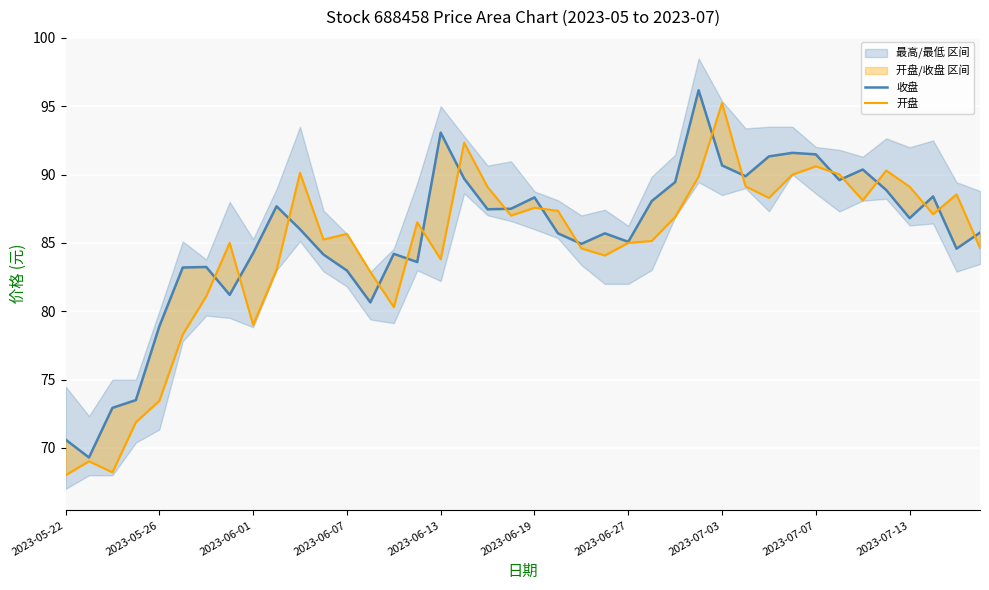

How many data points in 收盘 are above 86?

19